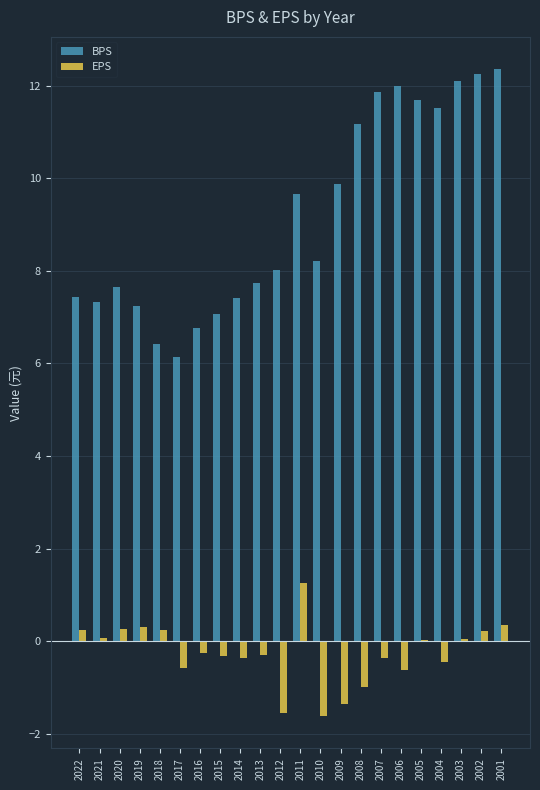

Which series has the widest spread of values?

BPS